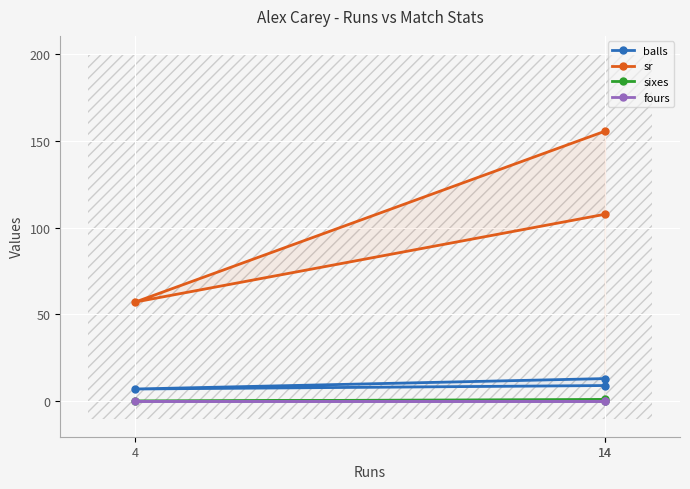

What is the total value across all series at 4?

64.1